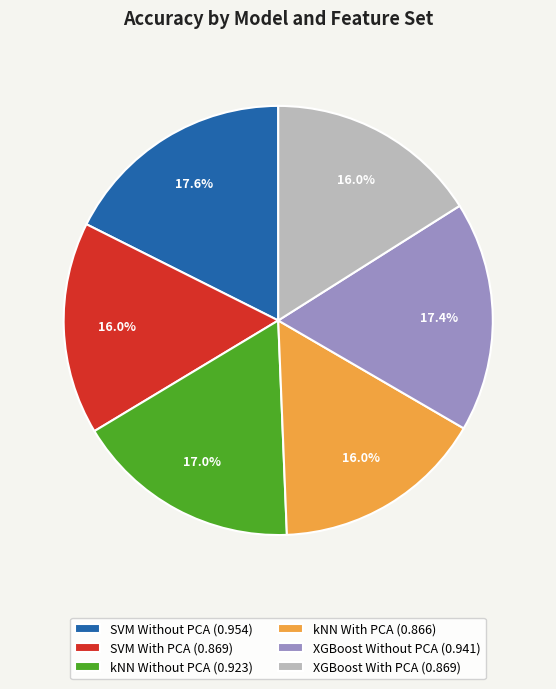

What percentage is the XGBoost Without PCA slice, to the nearest percent?

17%